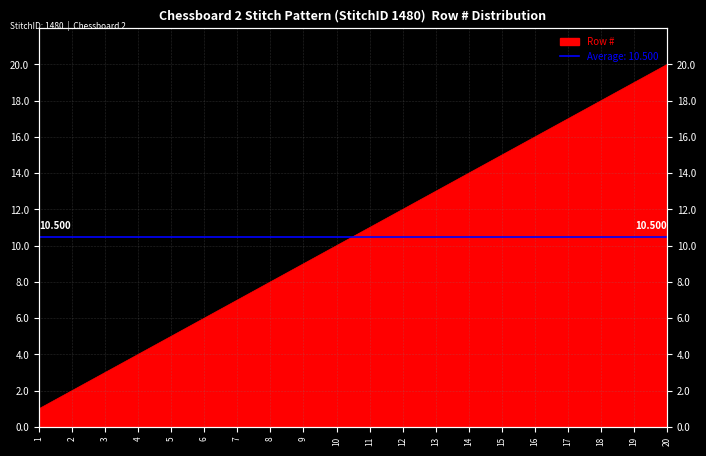

Which has a higher value, 14 or 4?

14